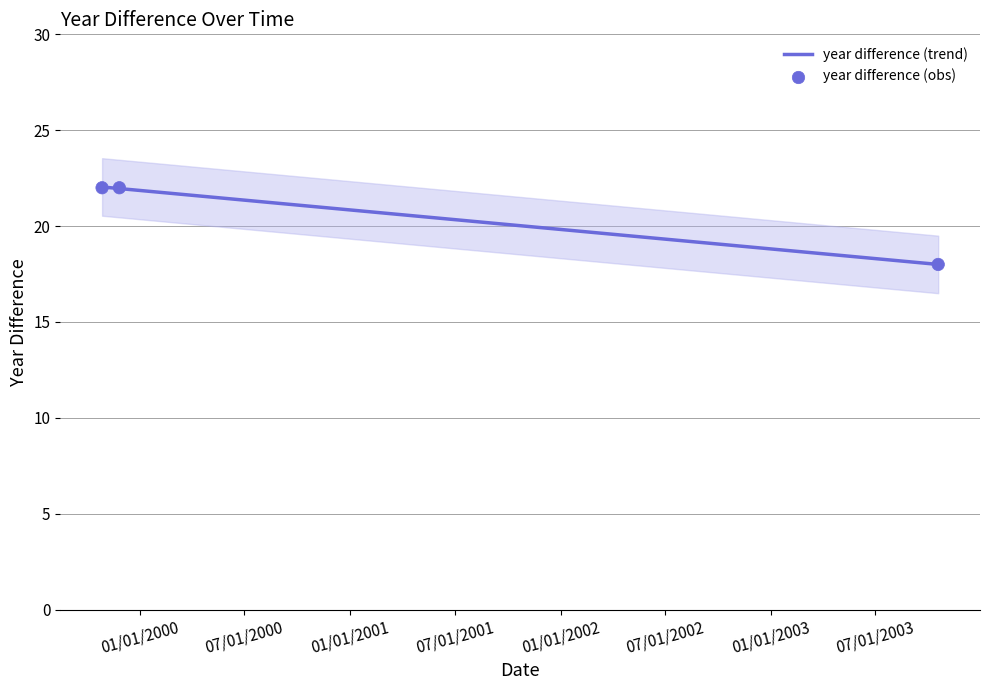

What is the change in value from 10/28/1999 to 10/18/2003?

-4